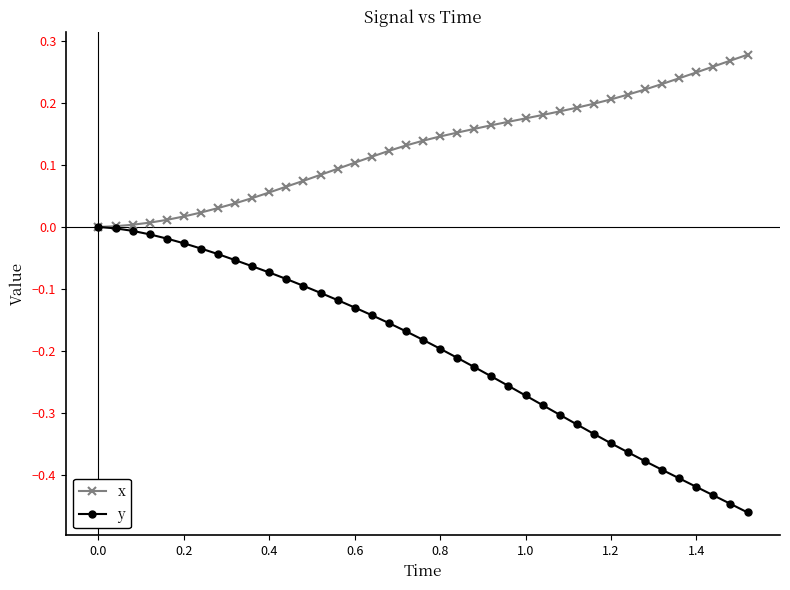

Rank the series by their average value, from lowest to highest.

y, x